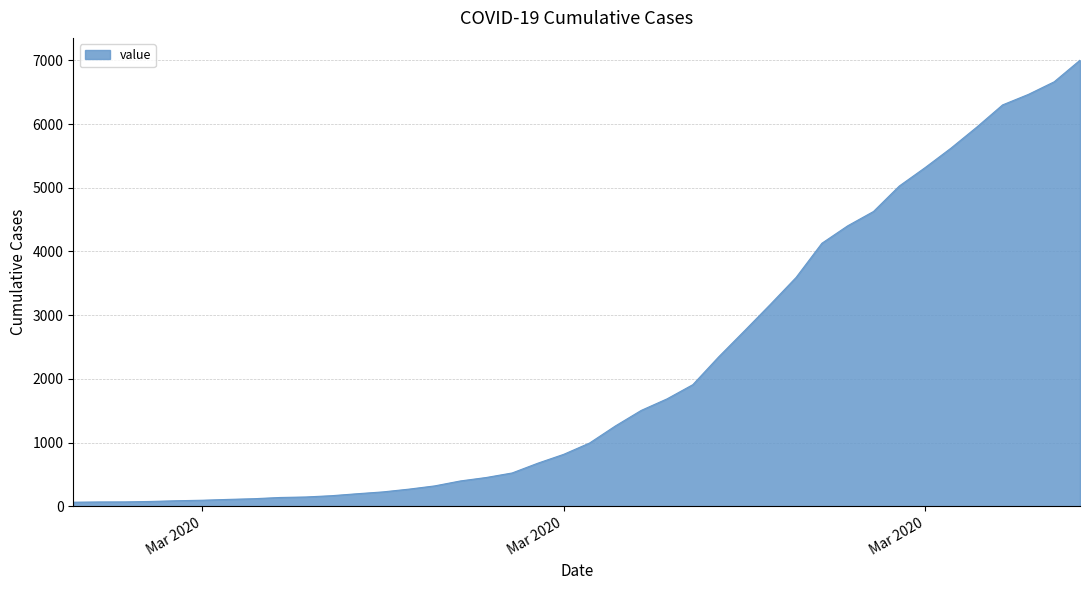

What is the maximum value shown in the chart?

7003